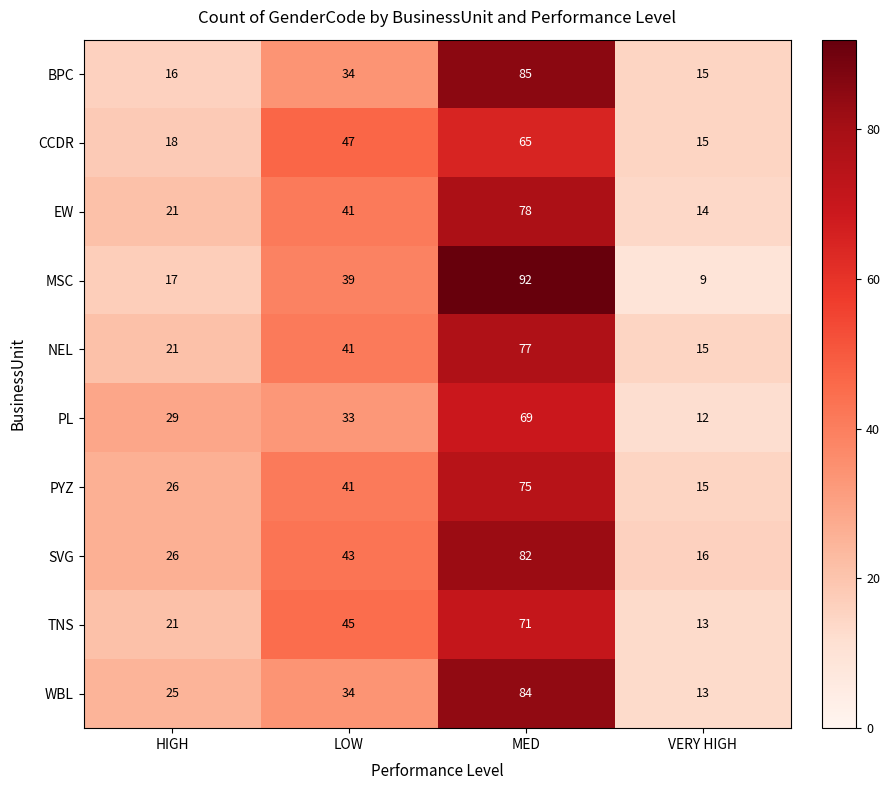

Which category has the lowest value in the TNS series?

VERY HIGH